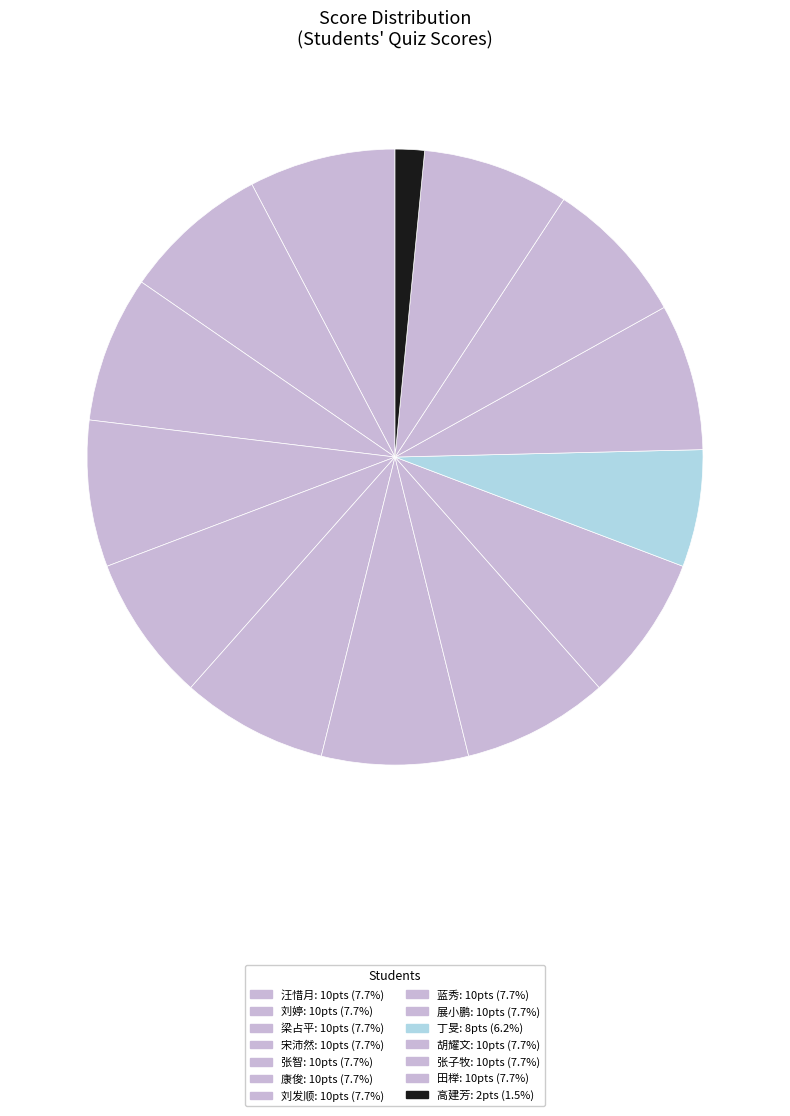

What is the largest slice in the pie chart?

汪惜月